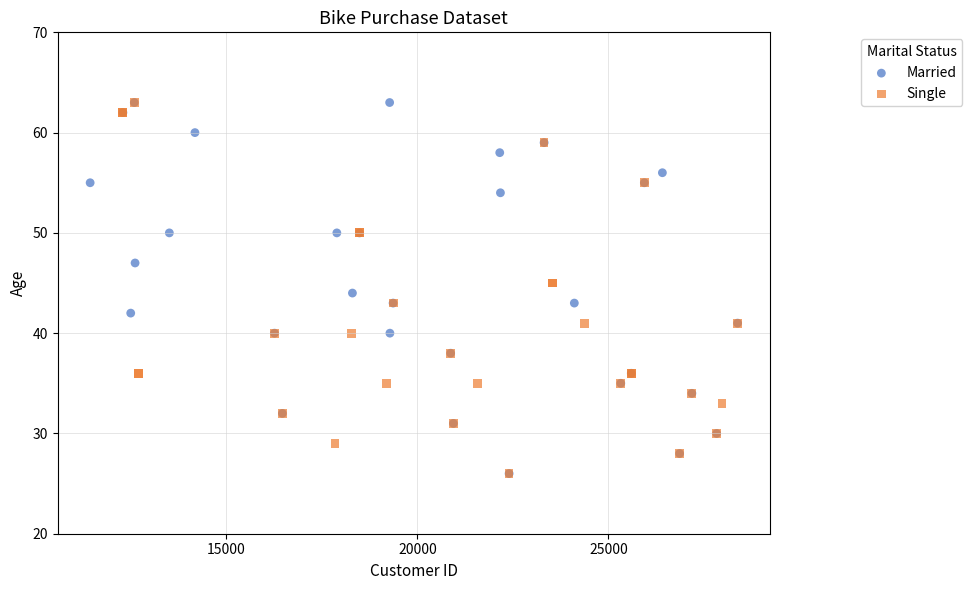

What are all the series names shown in the legend?

Married, Single